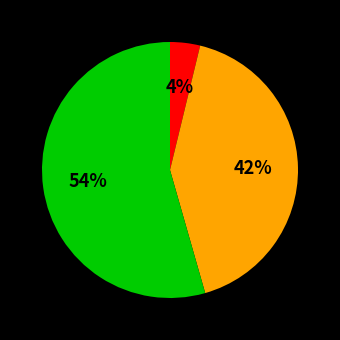

Does any single category account for the majority?

Yes